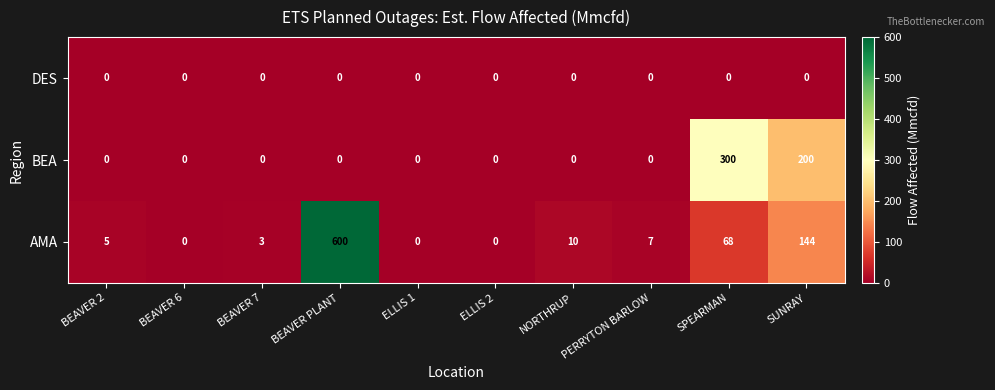

At how many categories does at least one series exceed 349?

1